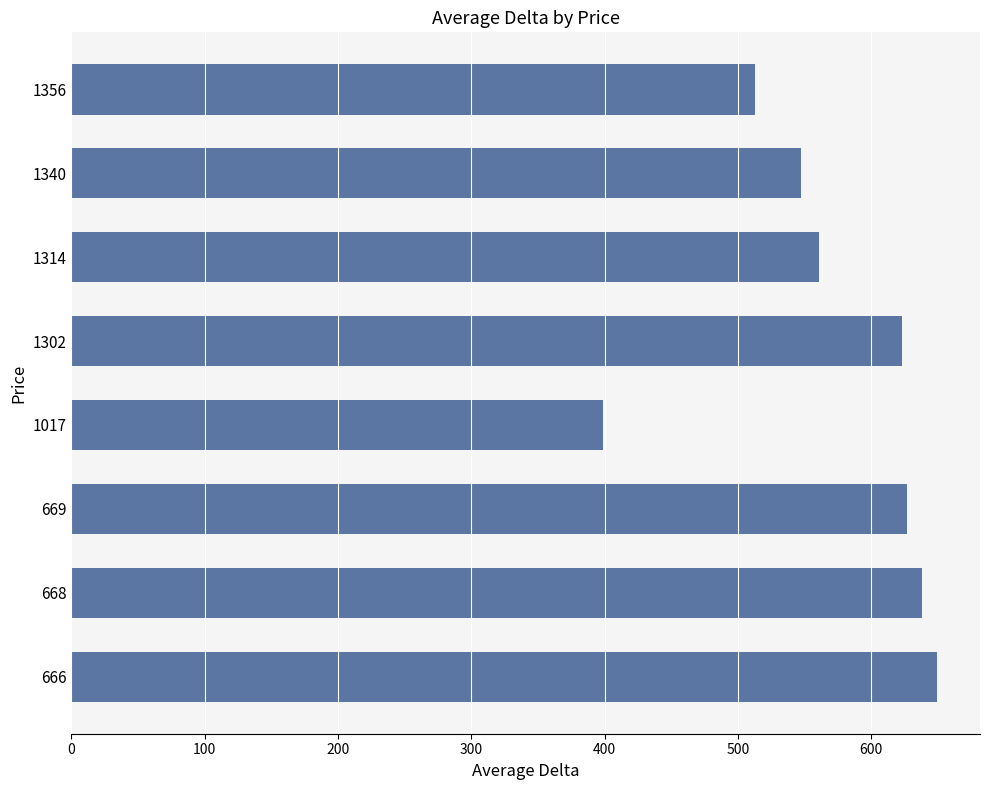

Approximately how many times larger is the value at 666 compared to 668?

1.0